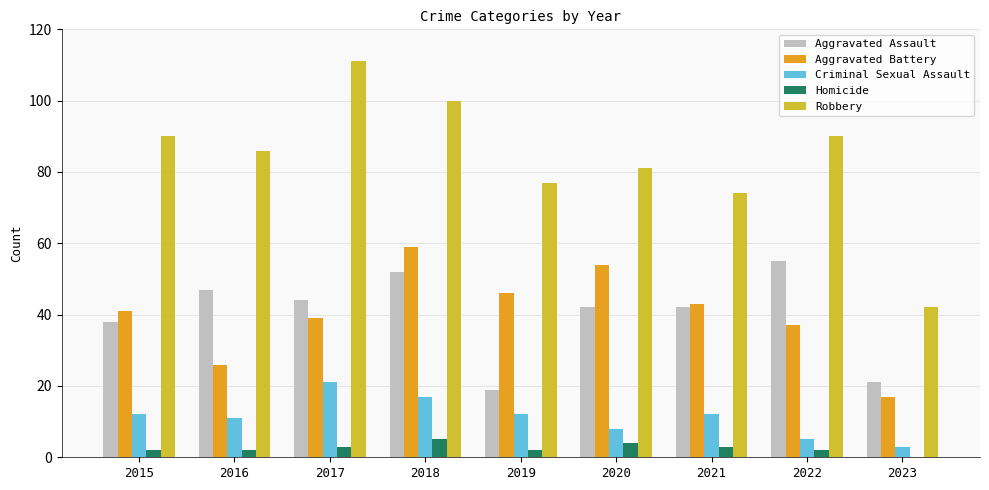

What are all the series names shown in the legend?

Aggravated Assault, Aggravated Battery, Criminal Sexual Assault, Homicide, Robbery